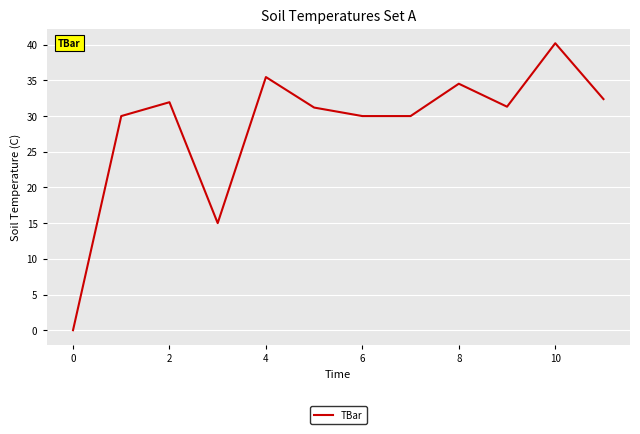

What is the maximum value shown in the chart?

40.2